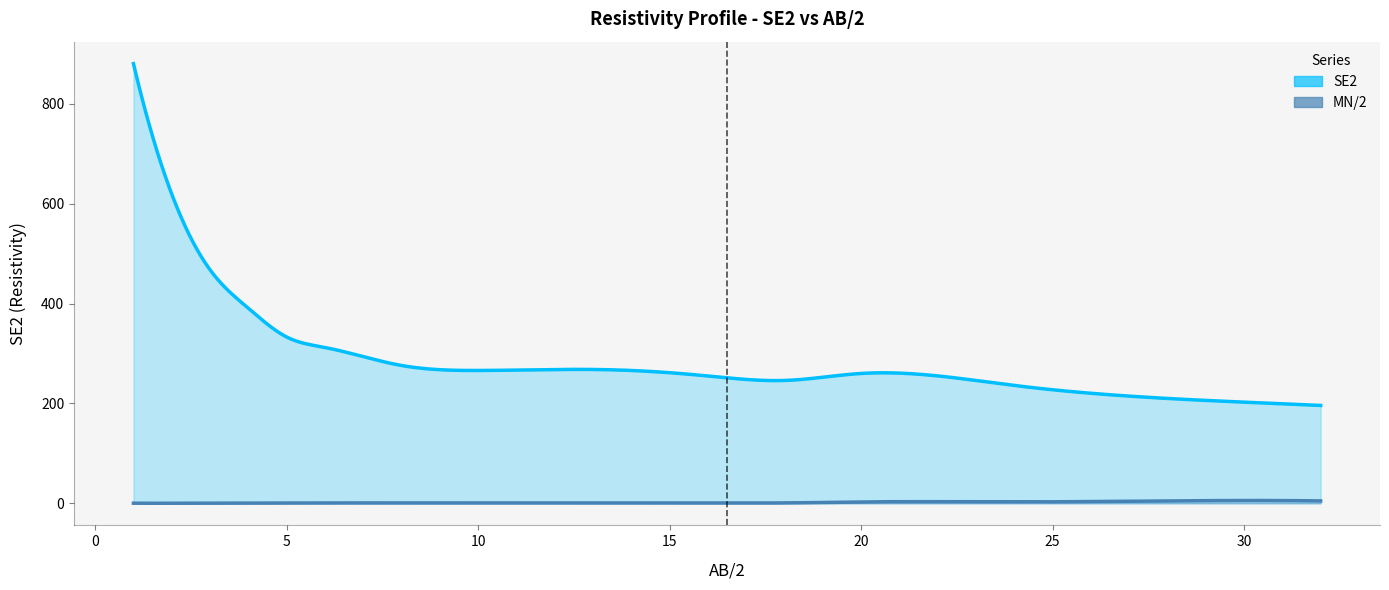

True or false: MN/2 has more than 2 interior local peaks.

False